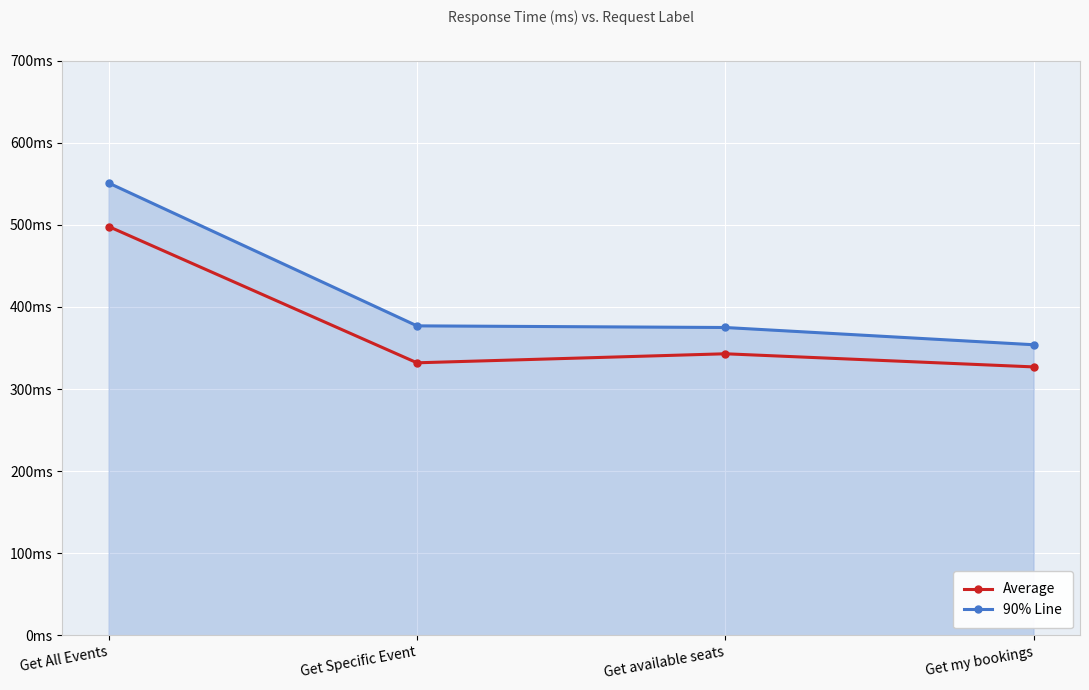

What is the label of the 4th point from the right?

Get All Events